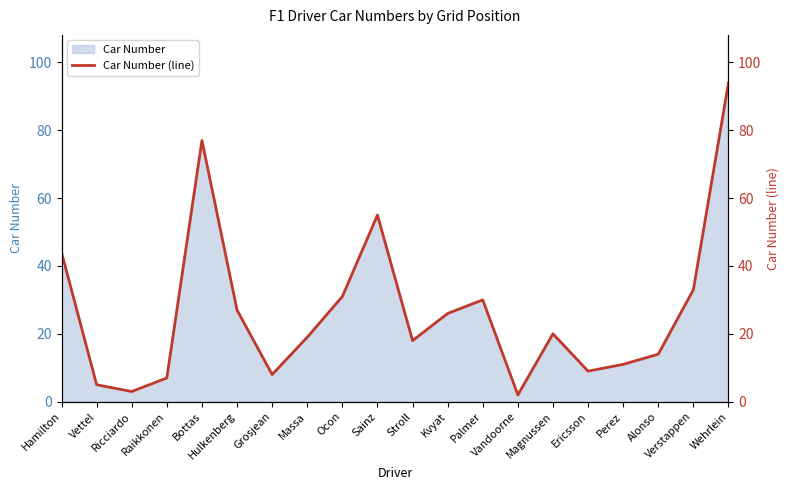

What is the difference between the values at Verstappen and Ericsson?

24